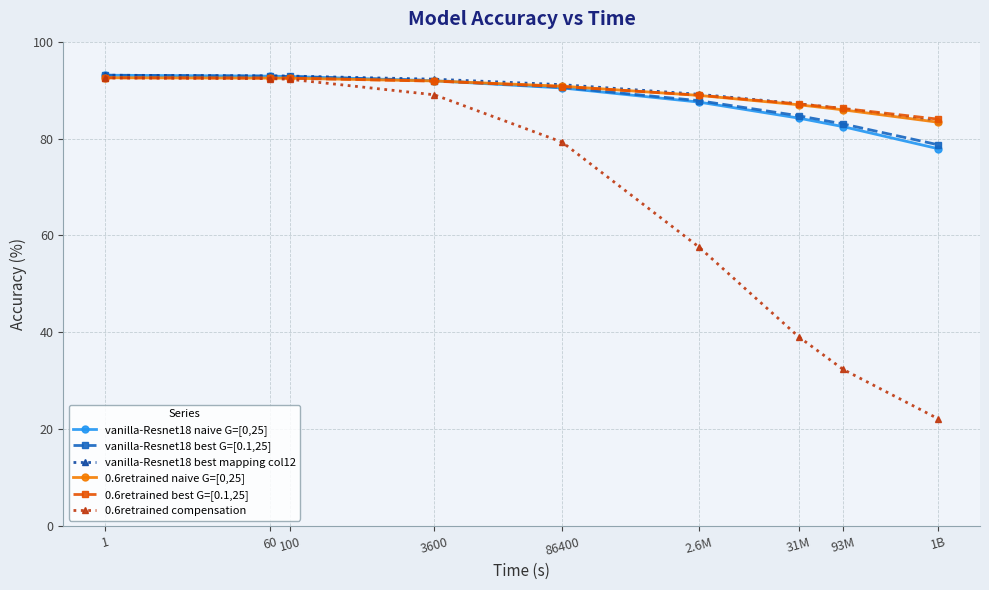

What is the approximate value of 0.6retrained compensation at 1B?

22.1